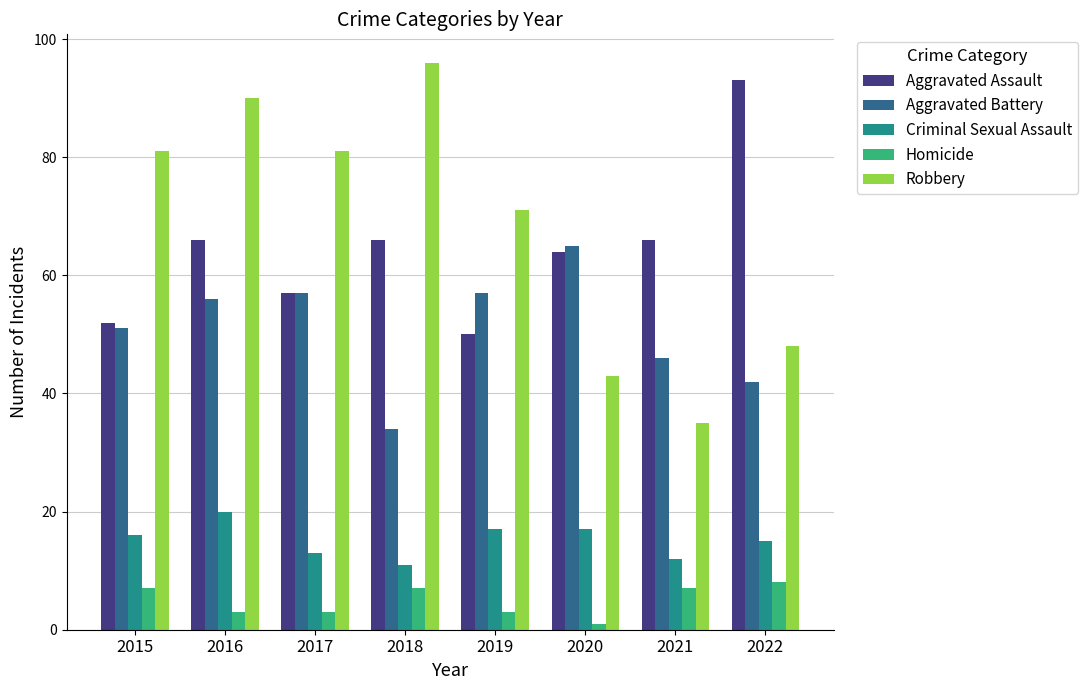

What is the difference between the maximum and minimum values in the Homicide series?

7